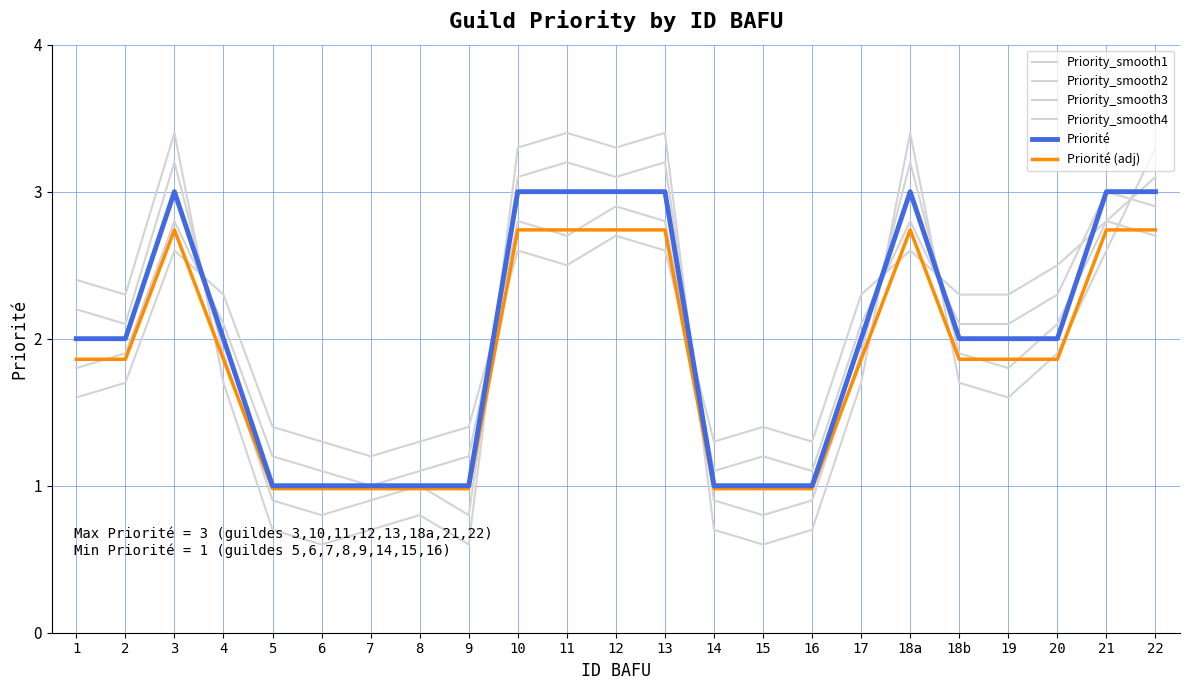

True or false: Priority_smooth4 and Priorité (adj) cross at least once.

True